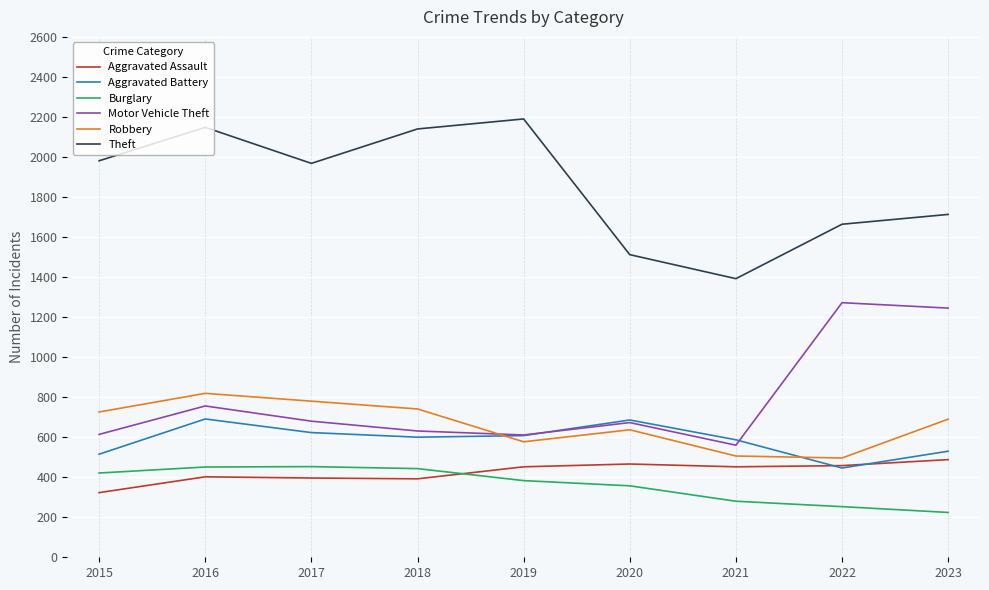

Which series has the largest total across all categories?

Theft